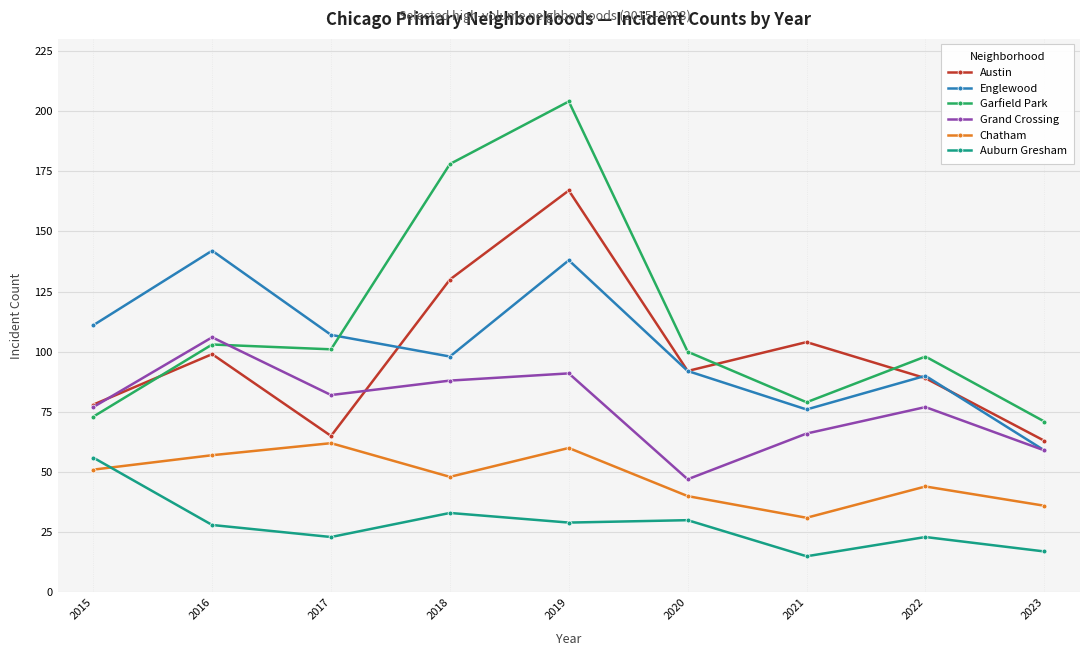

Is the value of Auburn Gresham at 2017 greater than the value of Grand Crossing at 2015?

No